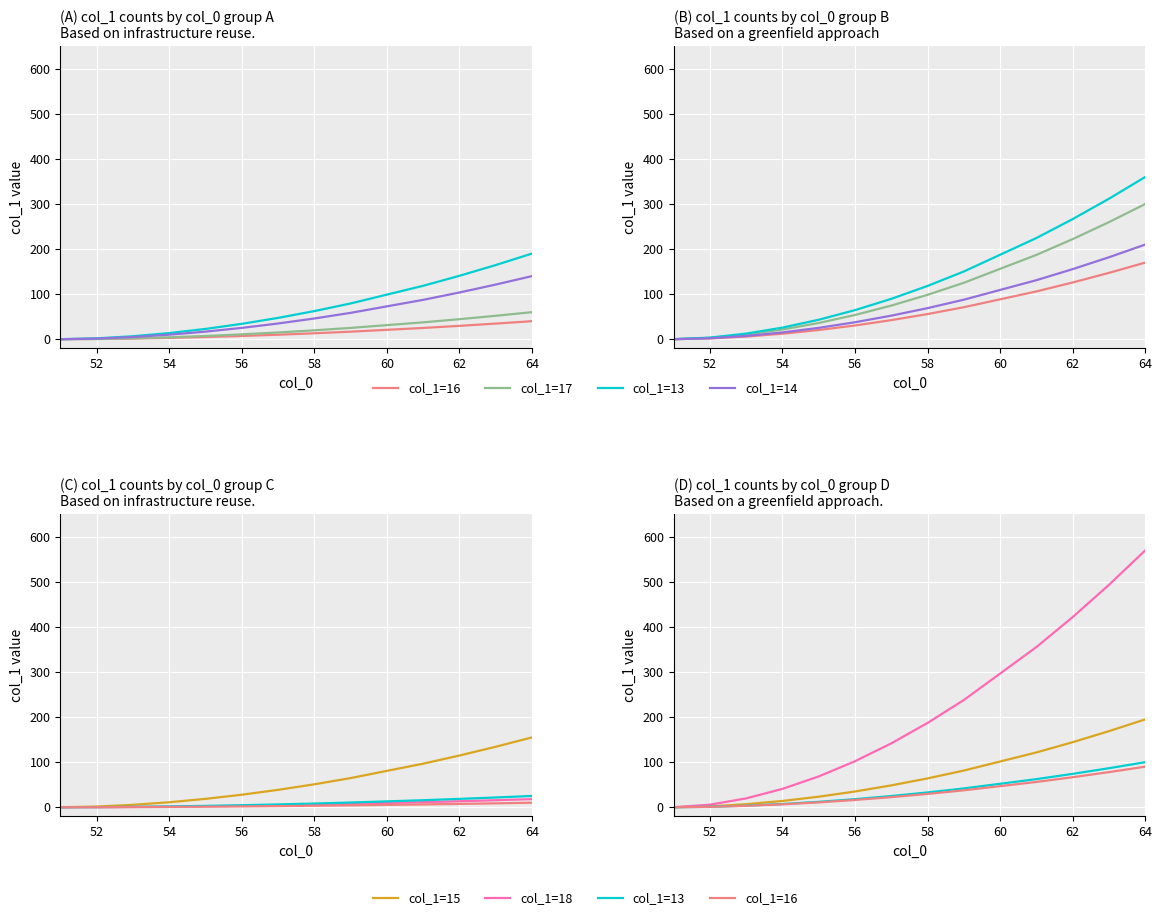

How many values in the col_1=18 series exceed 141?

7